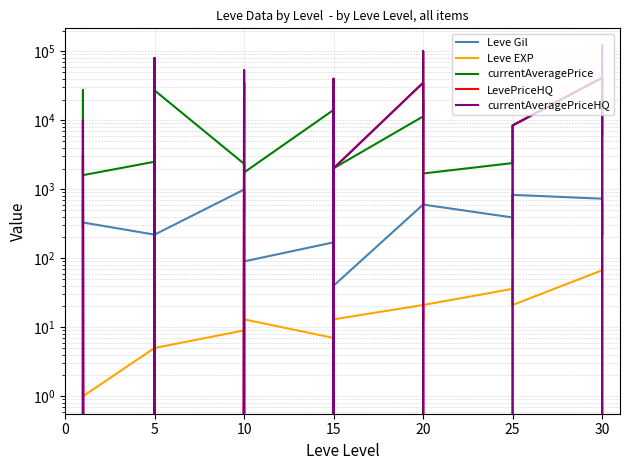

Between 30 and 10, which is larger?

30